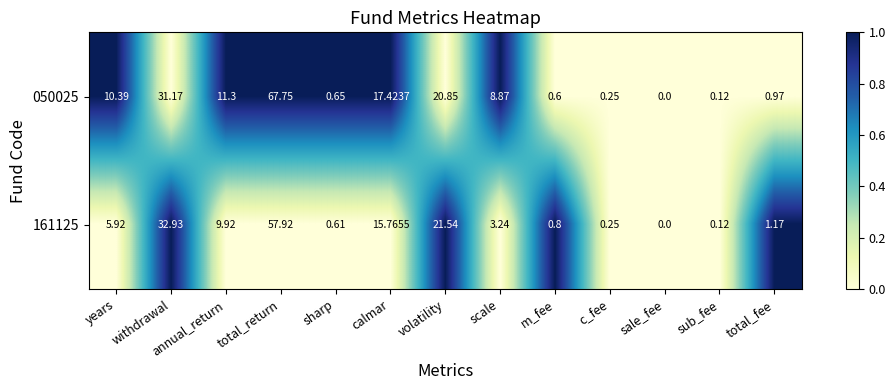

Rank the categories by 050025 value from lowest to highest.

sale_fee, sub_fee, c_fee, m_fee, sharp, total_fee, scale, years, annual_return, calmar, volatility, withdrawal, total_return